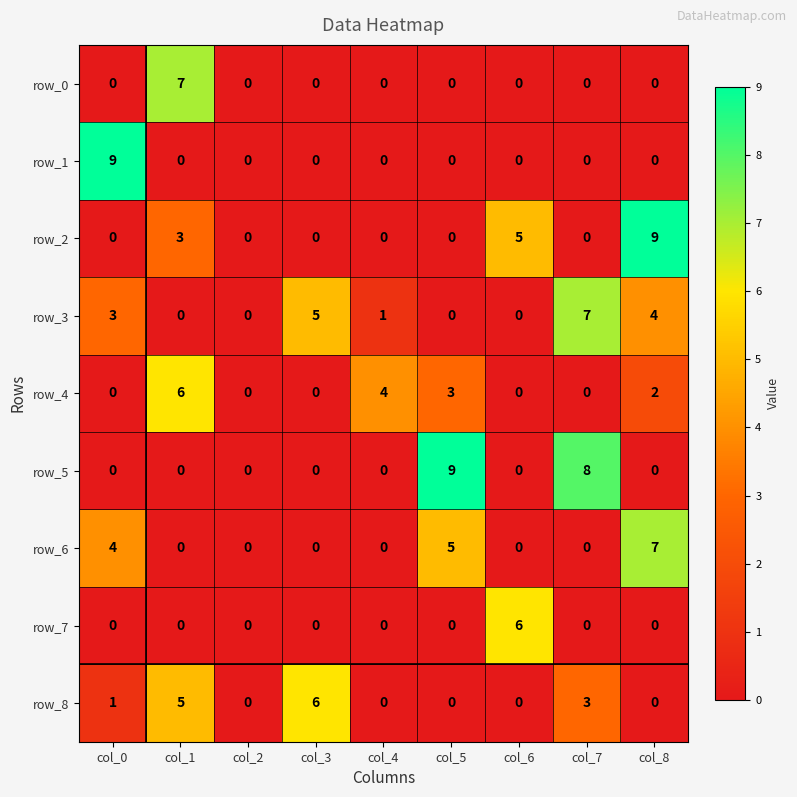

Which series has the largest total across all categories?

row_3